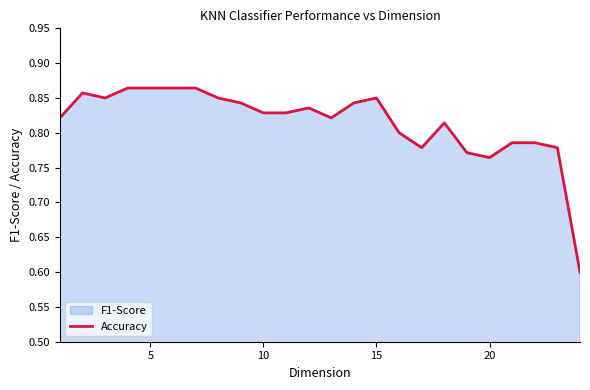

What is the lowest value of the Accuracy series?

0.6